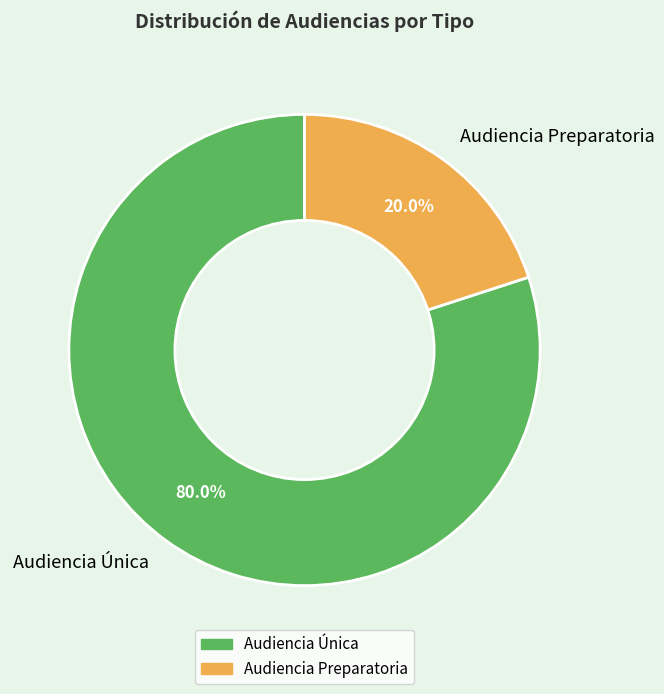

To the nearest percent, what is the difference between the Audiencia Única and Audiencia Preparatoria slice percentages?

60%